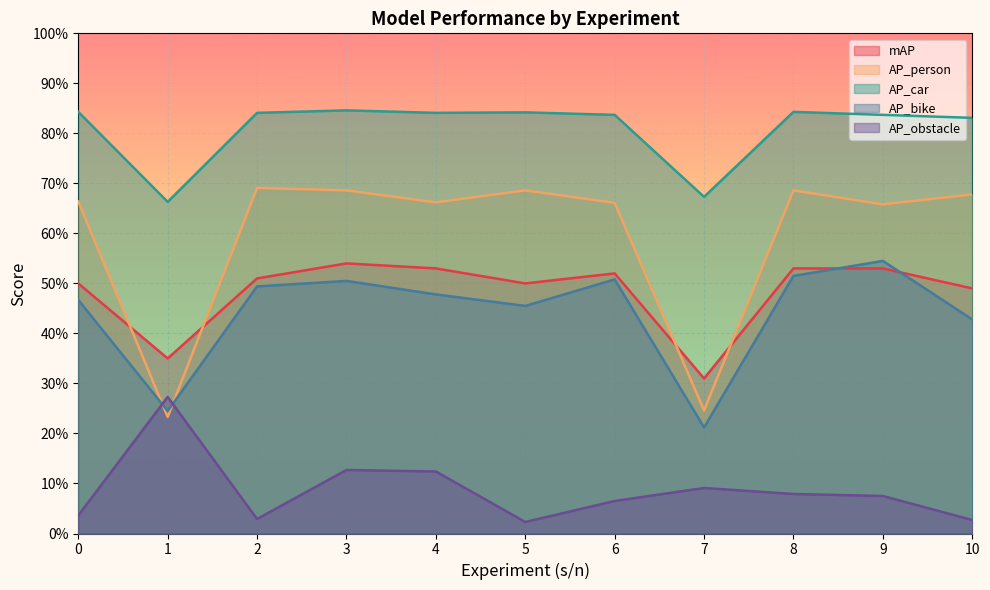

The mAP series shows 0.7 at 8. True or false?

False